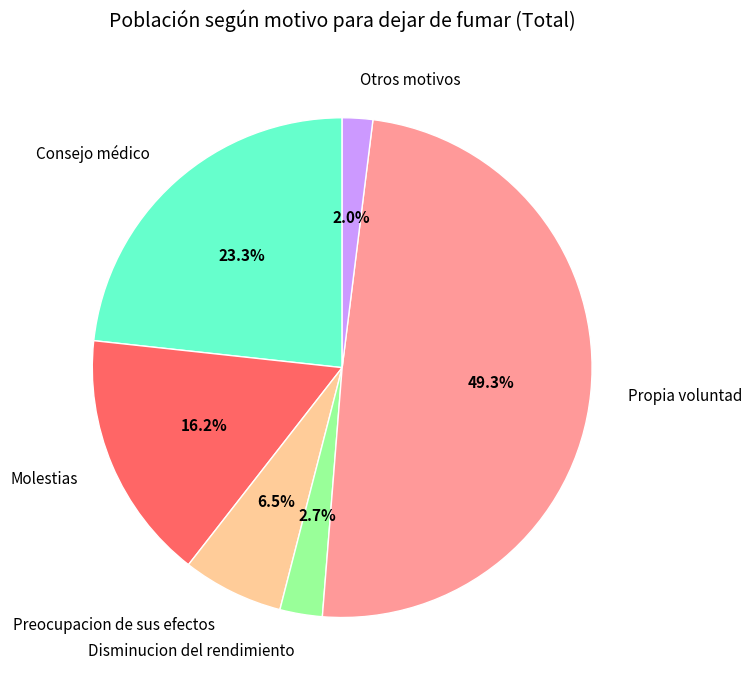

Approximately how many times larger is the value at Molestias compared to Consejo médico?

0.7